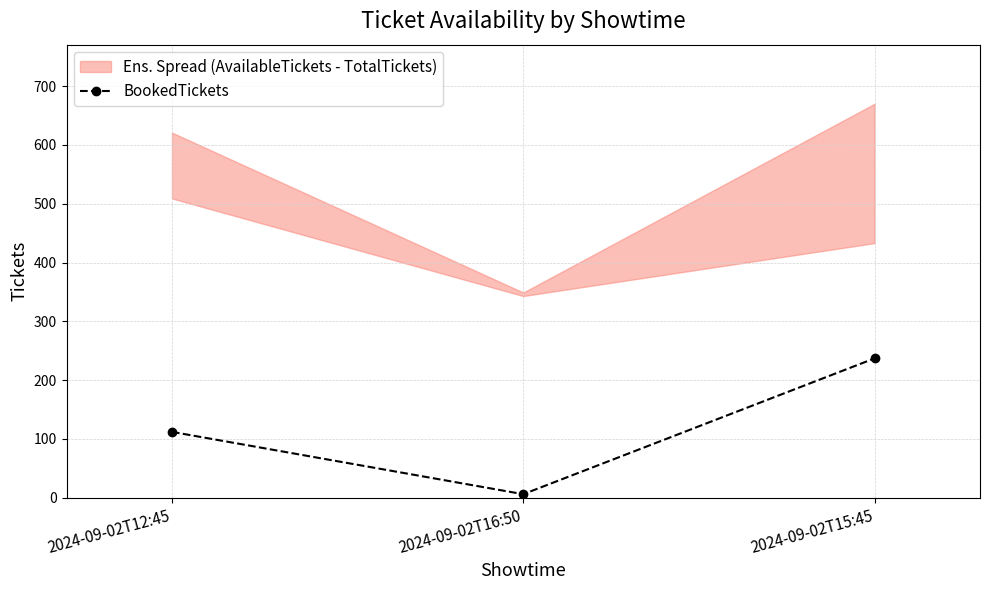

The value at 2024-09-02T15:45 is 237. True or false?

True